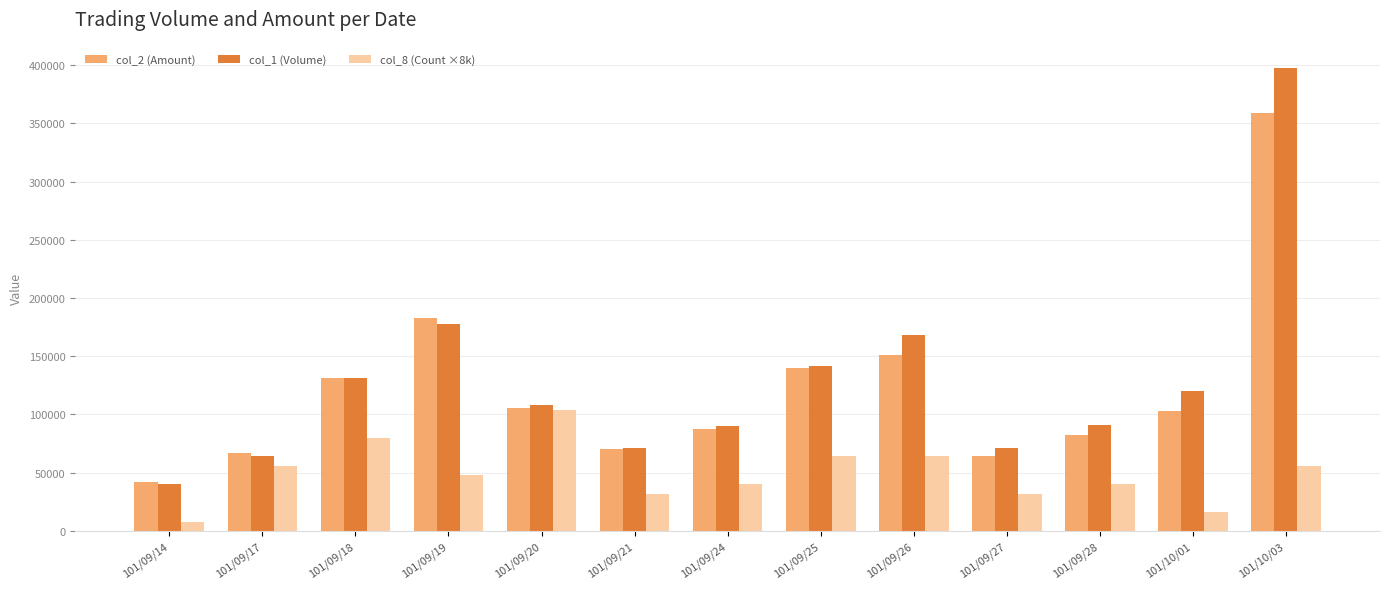

Which category has the highest value across all series?

101/10/03